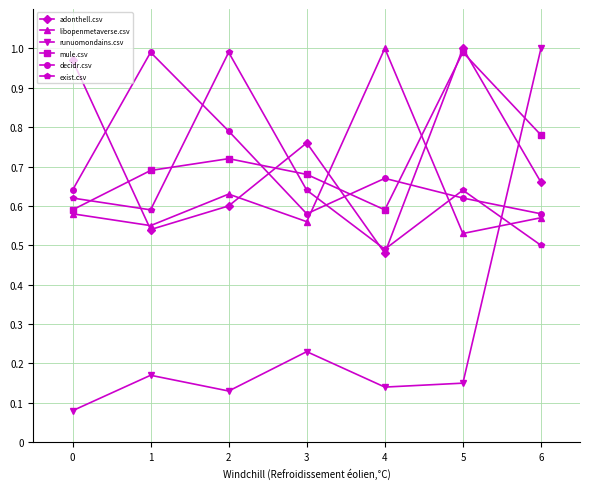

Count the libopenmetaverse.csv values in the range 0 to 1.

7